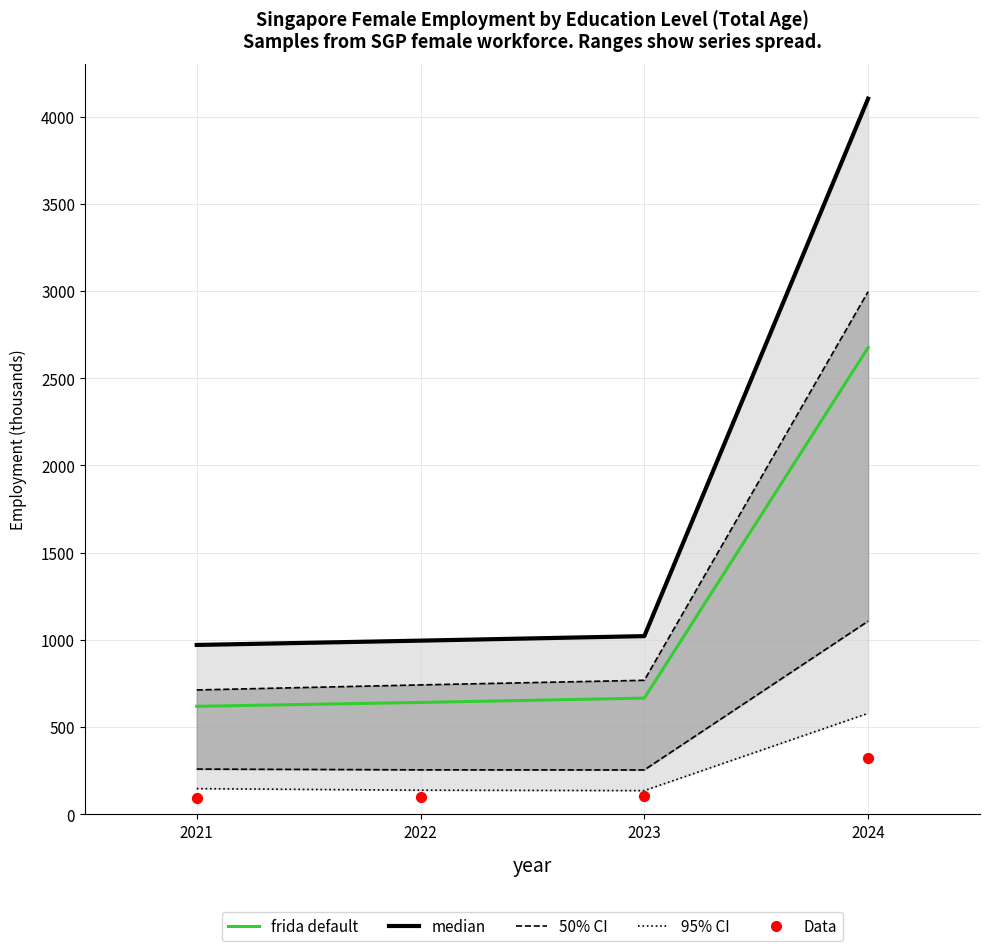

At how many categories does at least one series exceed 182?

4